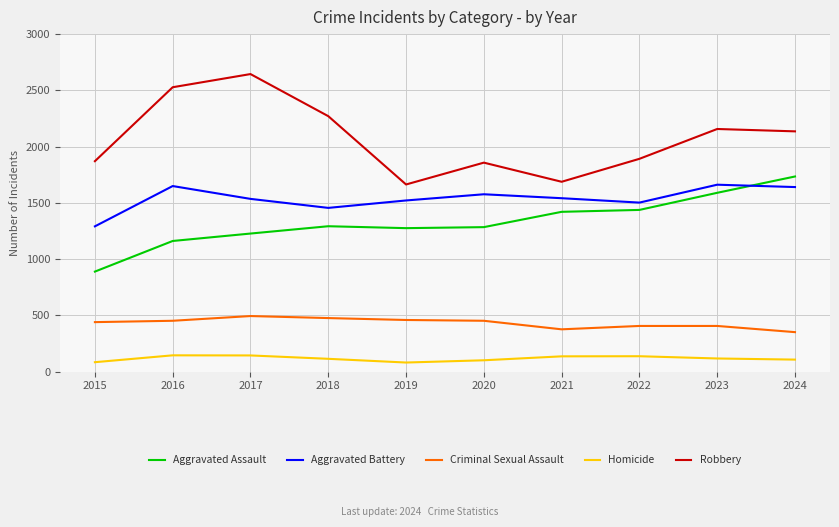

Is it true that Aggravated Battery equals 699 at 2023?

False